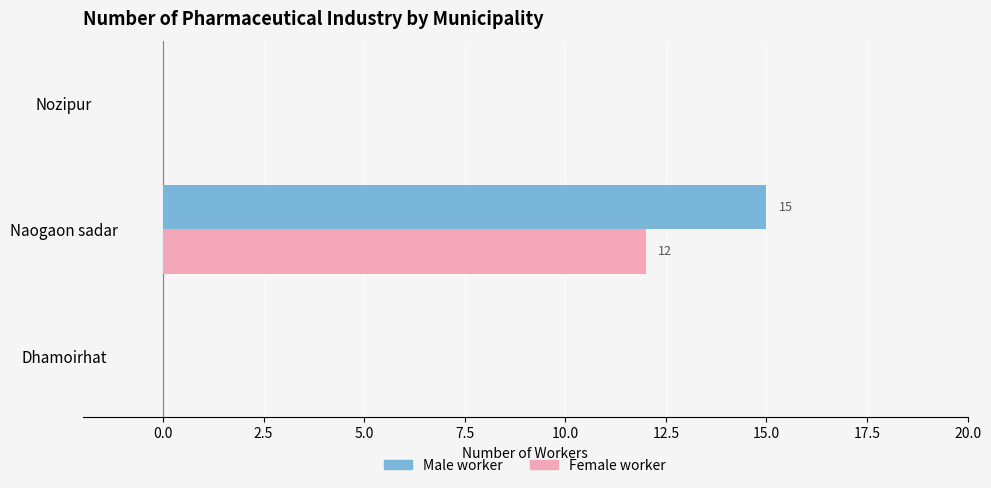

Which series has the largest total across all categories?

Male worker